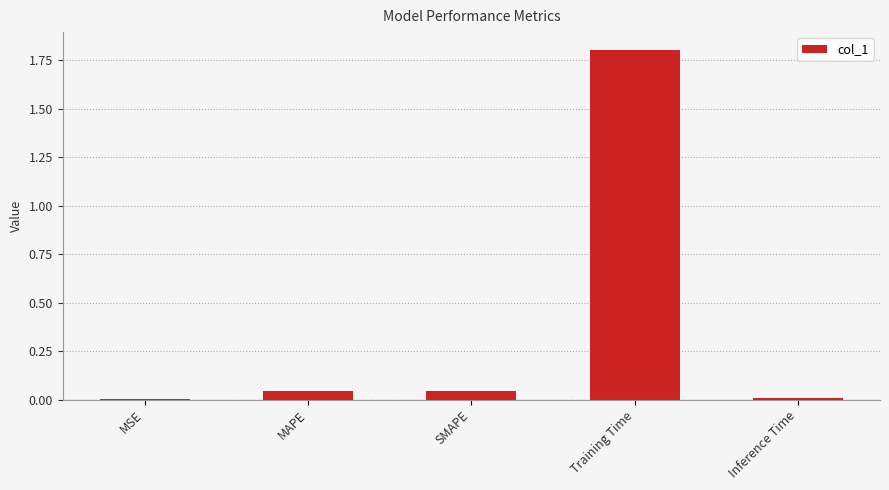

What value does the data have at Training Time?

1.8